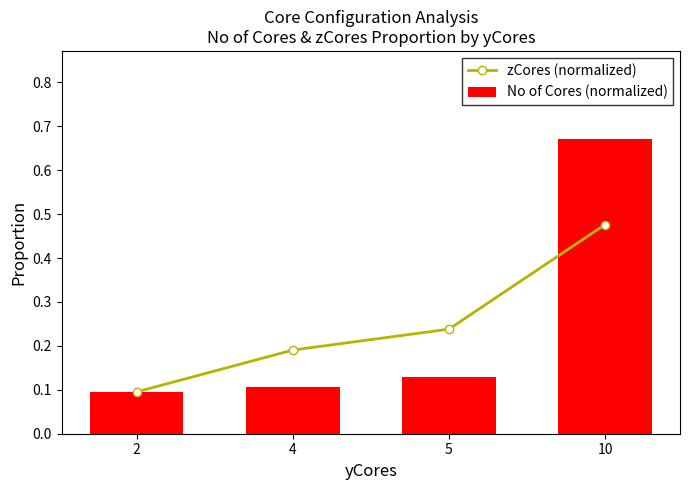

What is the maximum value for No of Cores (normalized)?

0.7